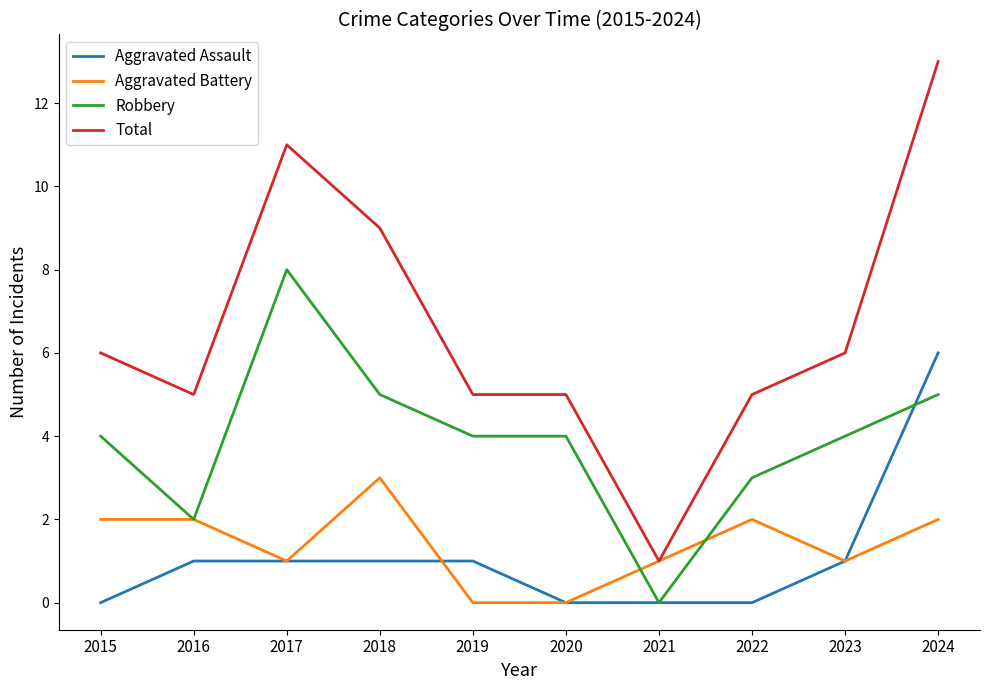

How many lines are shown in the chart?

4